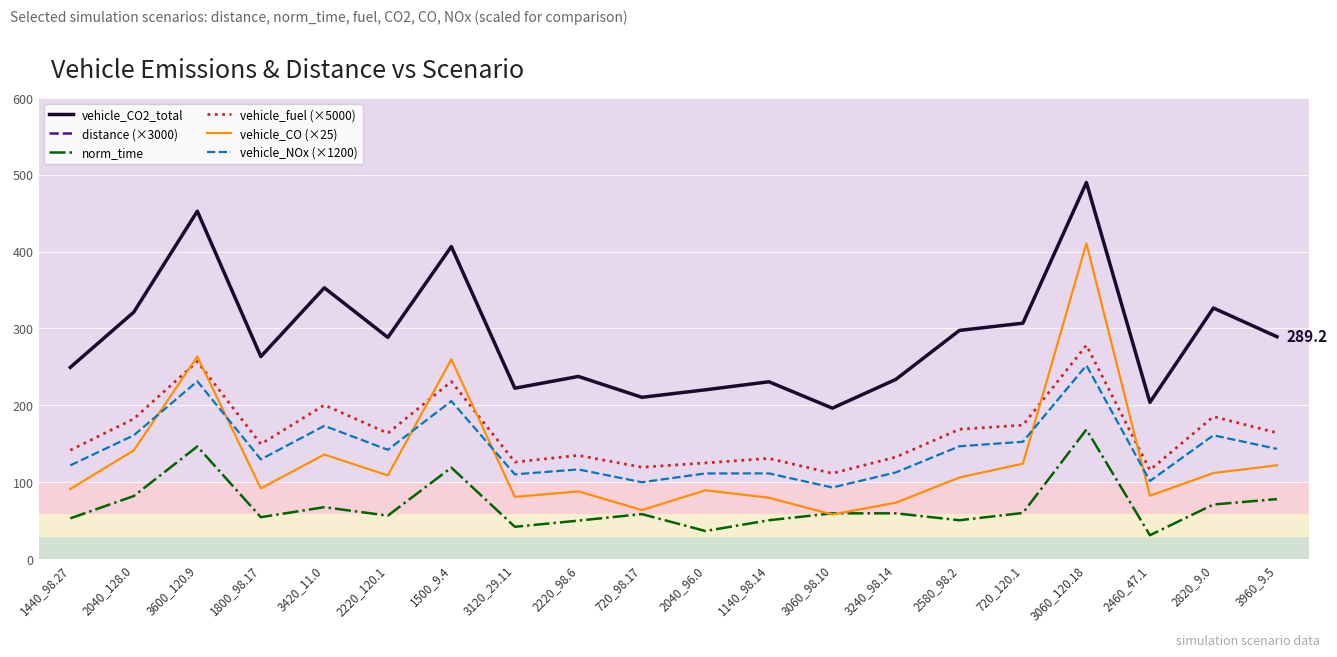

What is the label of the 12th point from the left?

1140_98.14